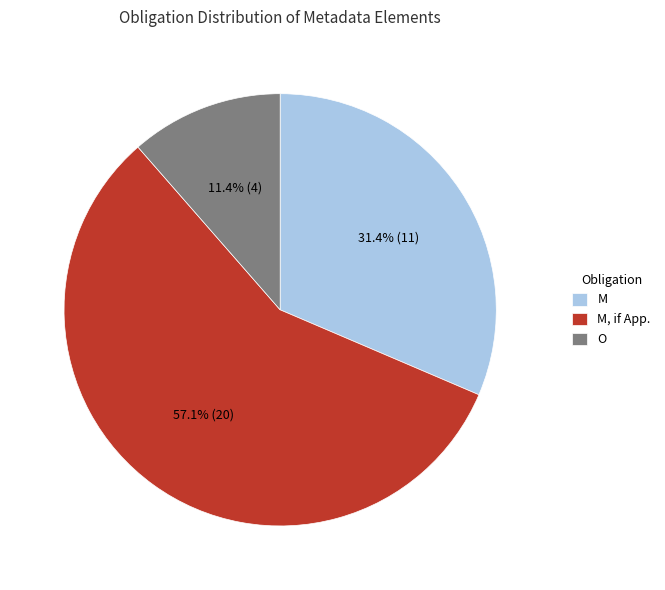

Rank the categories by value from lowest to highest.

O, M, M, if App.